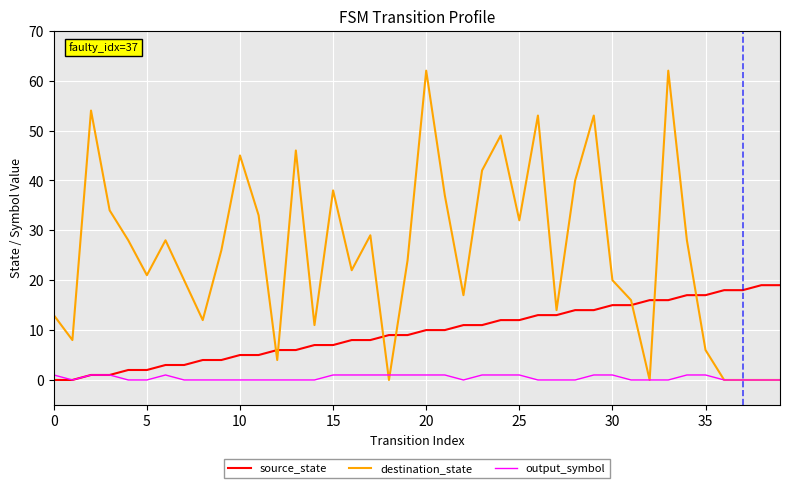

Which series has the largest total across all categories?

destination_state